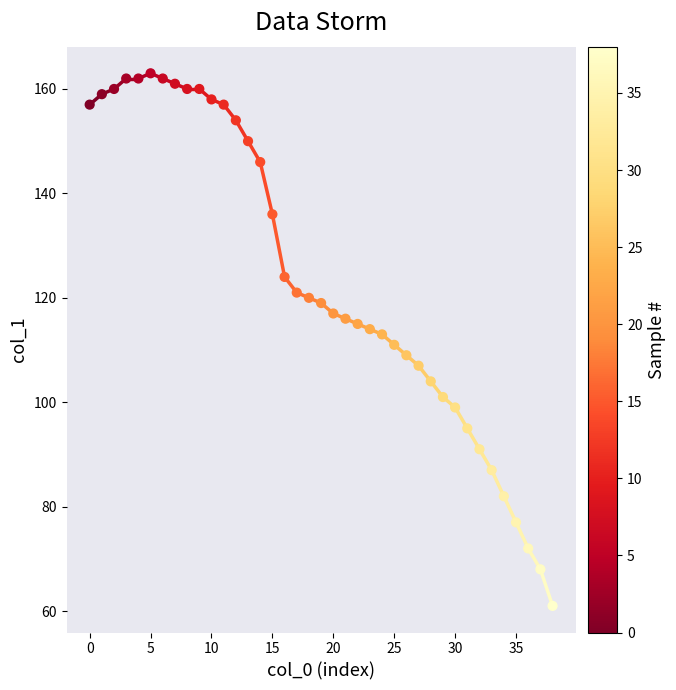

What is the range of Y values (max minus min)?

102